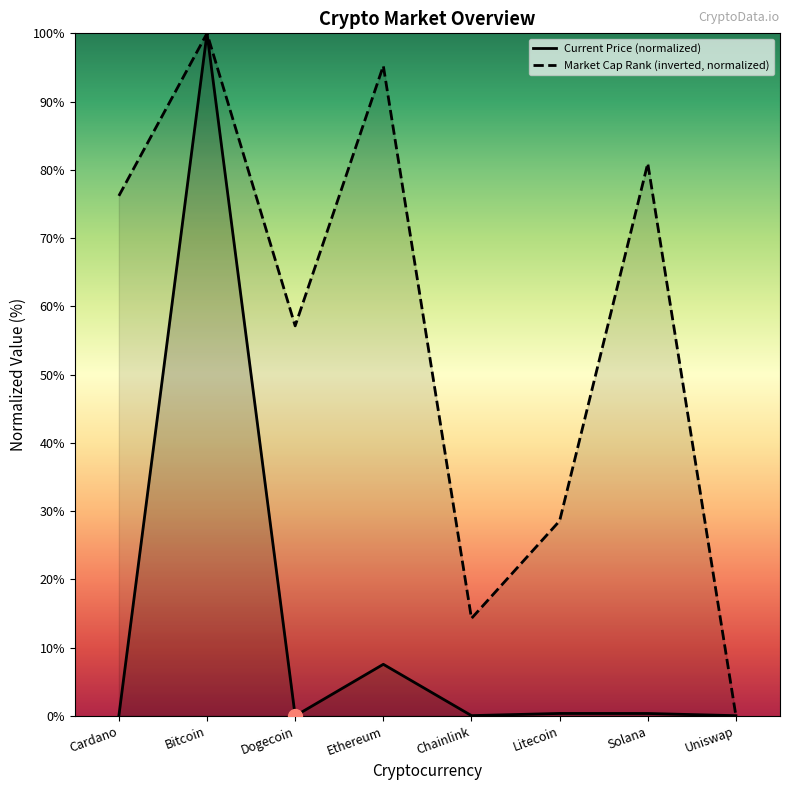

What are all the series names shown in the legend?

Current Price (normalized), Market Cap Rank (inverted, normalized)